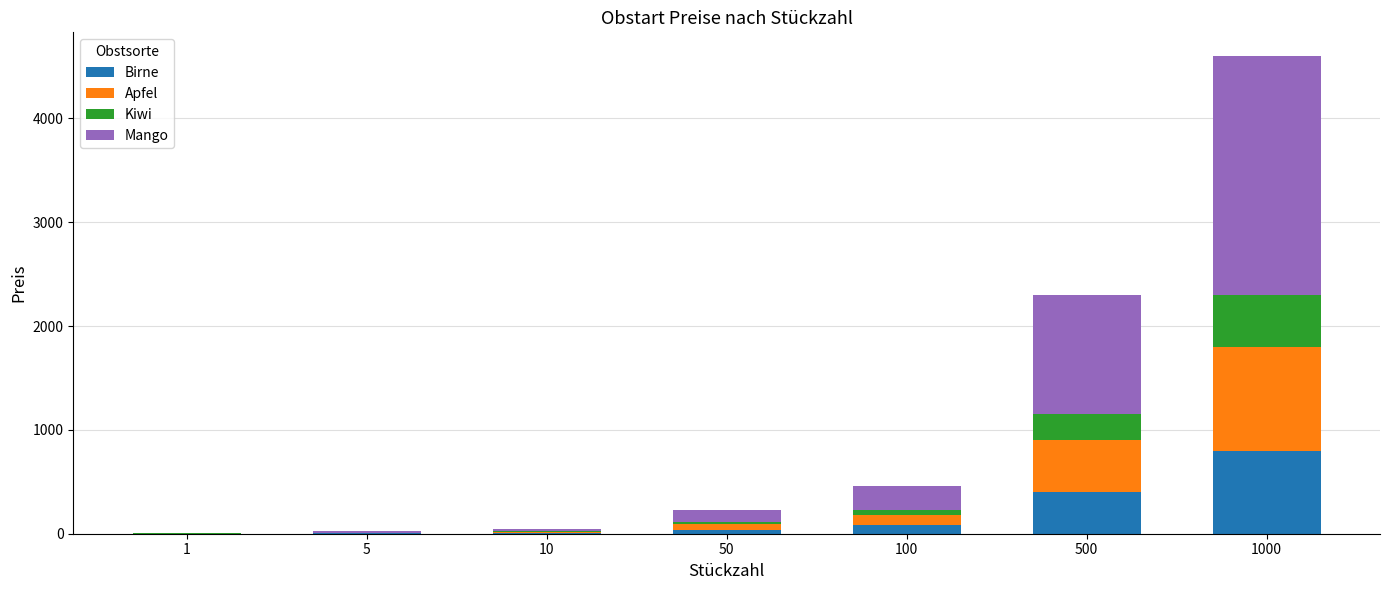

Does the chart contain stacked bars?

Yes